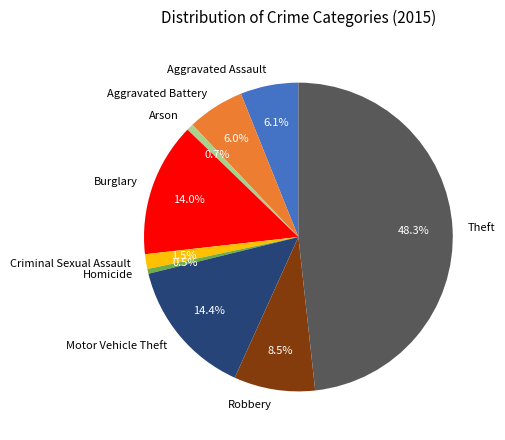

How many slices are in this pie chart?

9